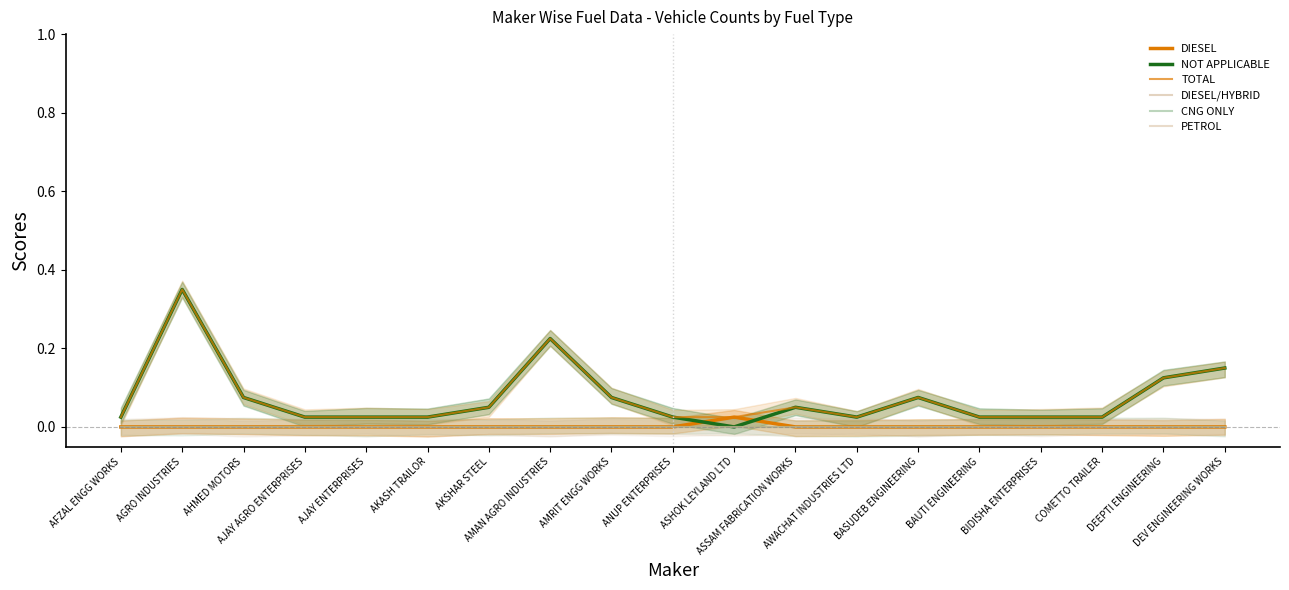

List the labels in order of DIESEL/HYBRID value, largest first.

AFZAL ENGG WORKS, AGRO INDUSTRIES, AHMED MOTORS, AJAY AGRO ENTERPRISES, AJAY ENTERPRISES, AKASH TRAILOR, AKSHAR STEEL, AMAN AGRO INDUSTRIES, AMRIT ENGG WORKS, ANUP ENTERPRISES, ASHOK LEYLAND LTD, ASSAM FABRICATION WORKS, AWACHAT INDUSTRIES LTD, BASUDEB ENGINEERING, BAUTI ENGINEERING, BIDISHA ENTERPRISES, COMETTO TRAILER, DEEPTI ENGINEERING, DEV ENGINEERING WORKS